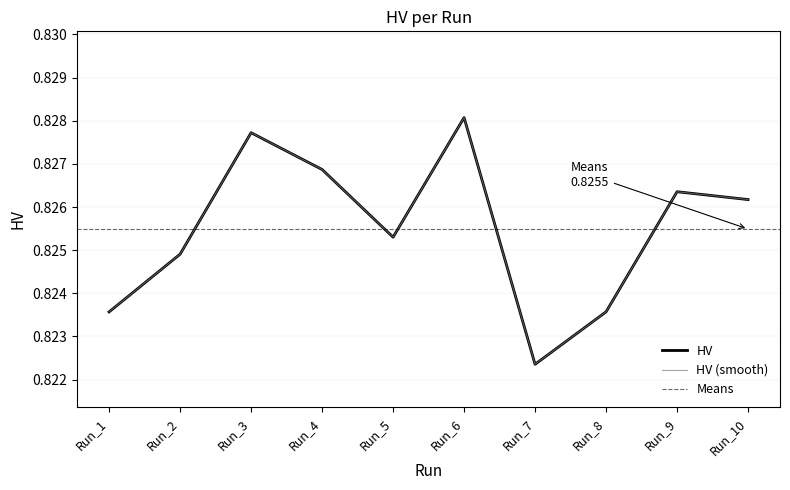

Which label corresponds to the largest value in the chart?

Run_6